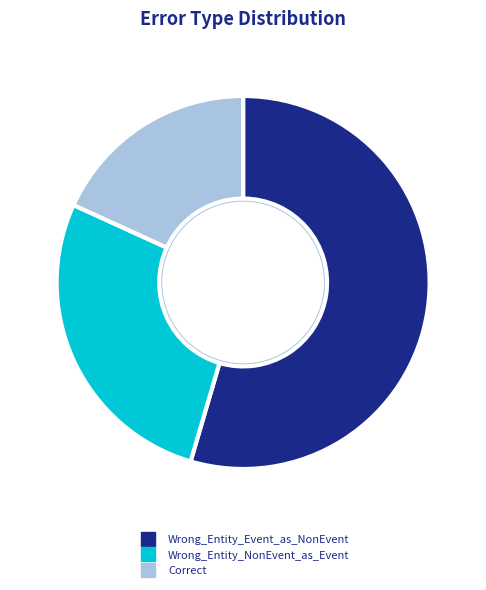

Rank the categories by value from highest to lowest.

Wrong_Entity_Event_as_NonEvent, Wrong_Entity_NonEvent_as_Event, Correct